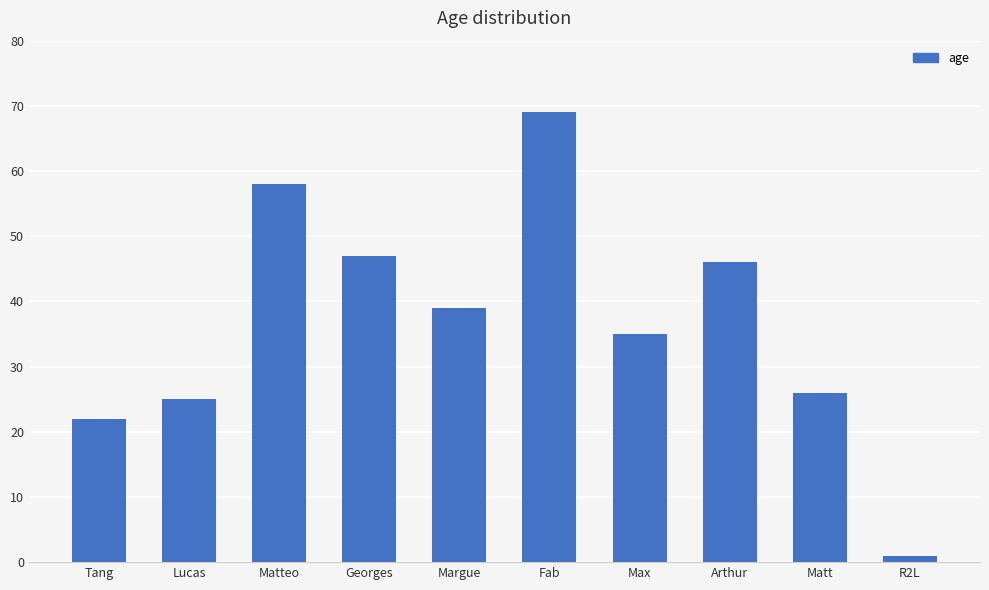

At which category does the chart reach its peak across all series?

Fab